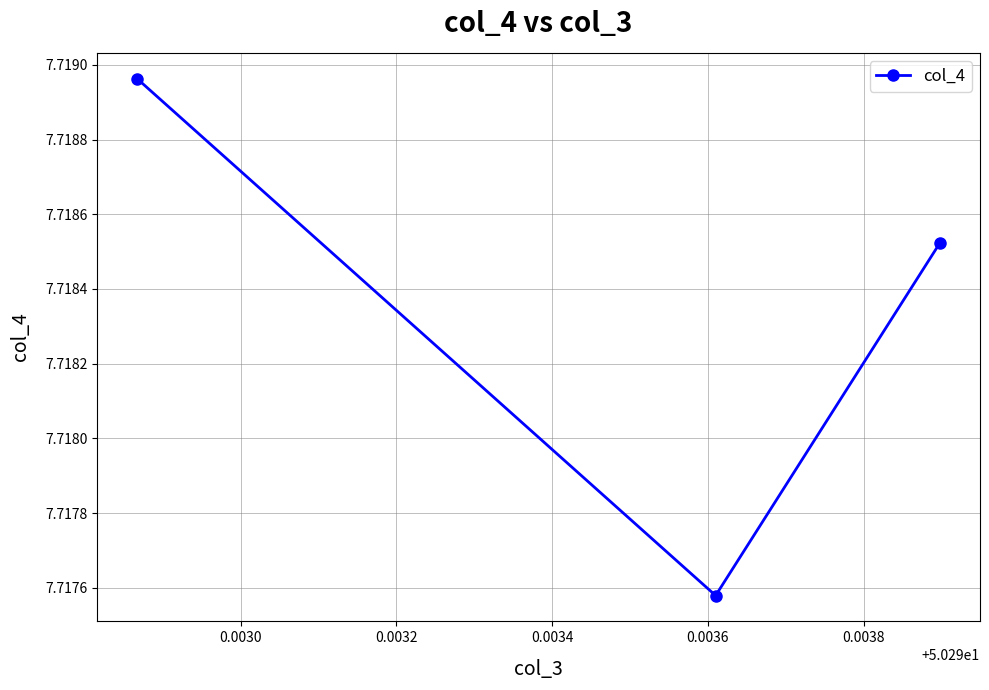

How many values are between 7 and 8?

3